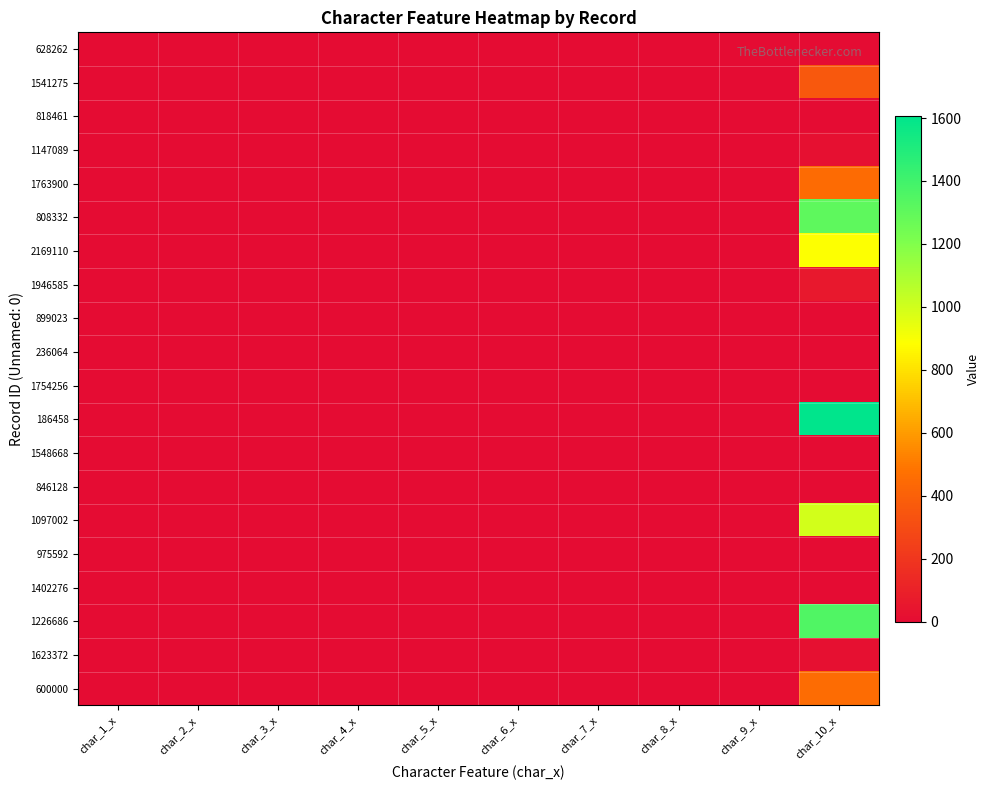

Rank the series at char_5_x from lowest to highest value.

628262, 1541275, 818461, 1147089, 1763900, 808332, 2169110, 1946585, 899023, 1754256, 186458, 1548668, 846128, 1097002, 975592, 1402276, 1226686, 1623372, 600000, 236064